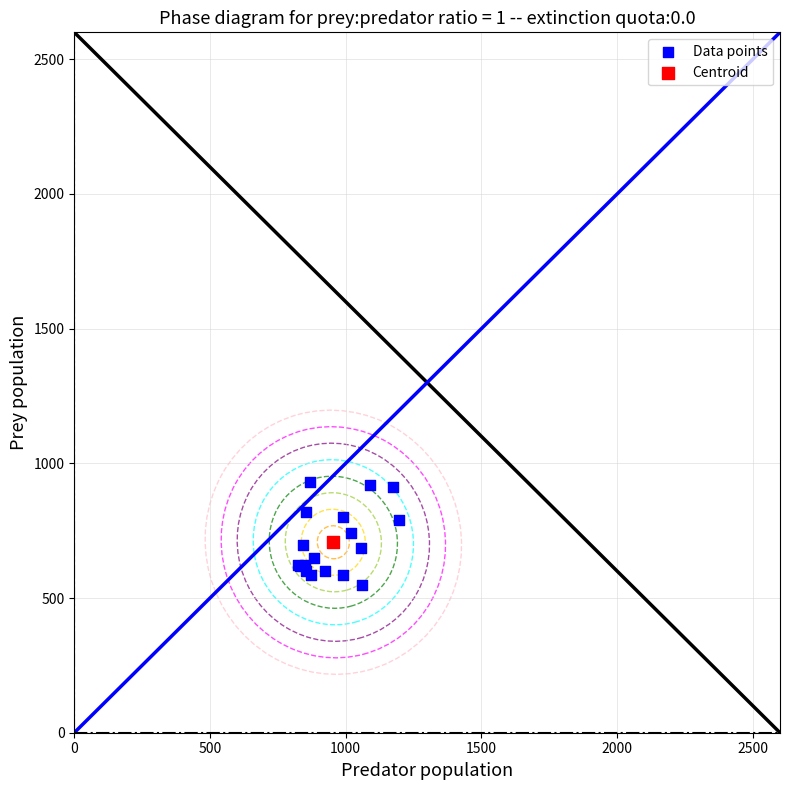

What are all the series names shown in the legend?

Data points, Centroid